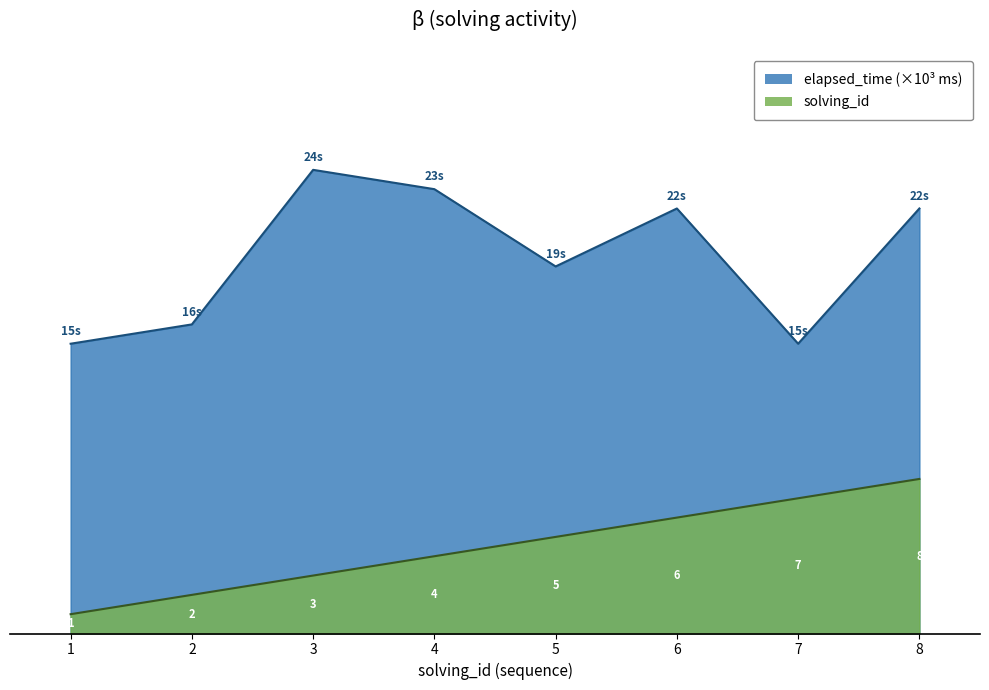

At which label is elapsed_time closest to 19?

5